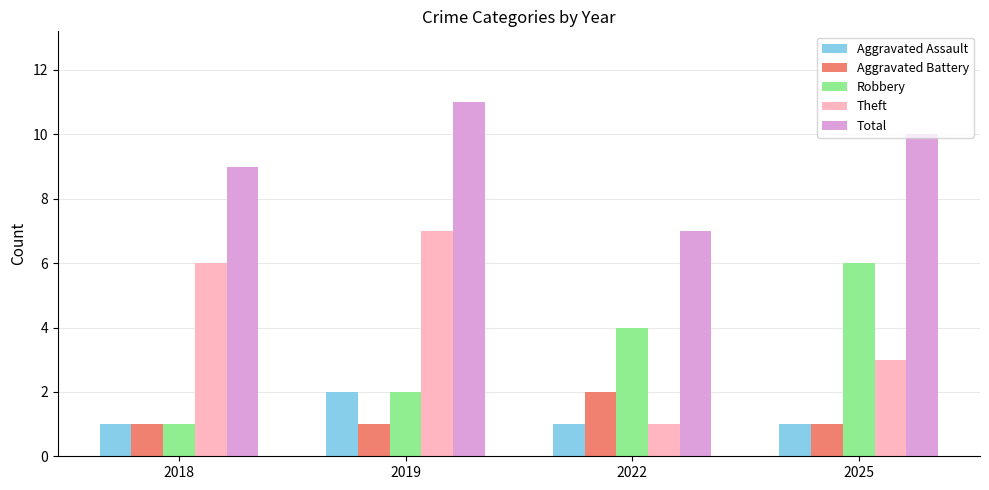

Where does the Total series first go above 10?

2019